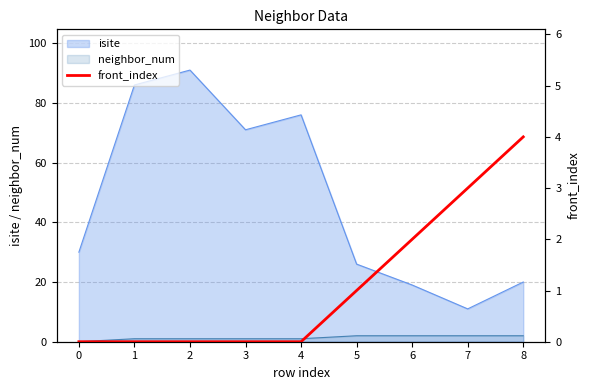

What is the difference between the values at 8 and 4?

4